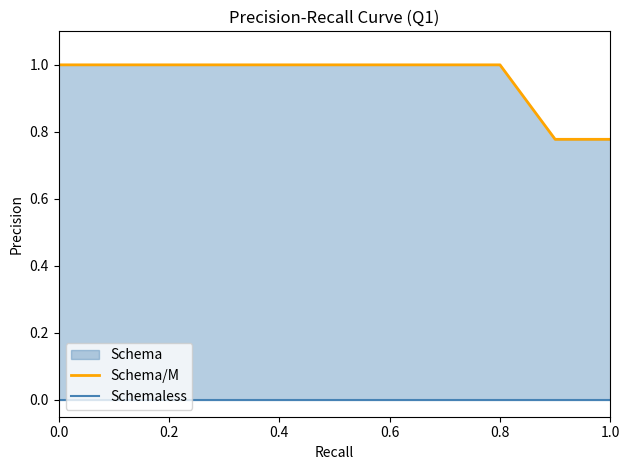

What value does the Schema/M series have at 0.4?

1.0